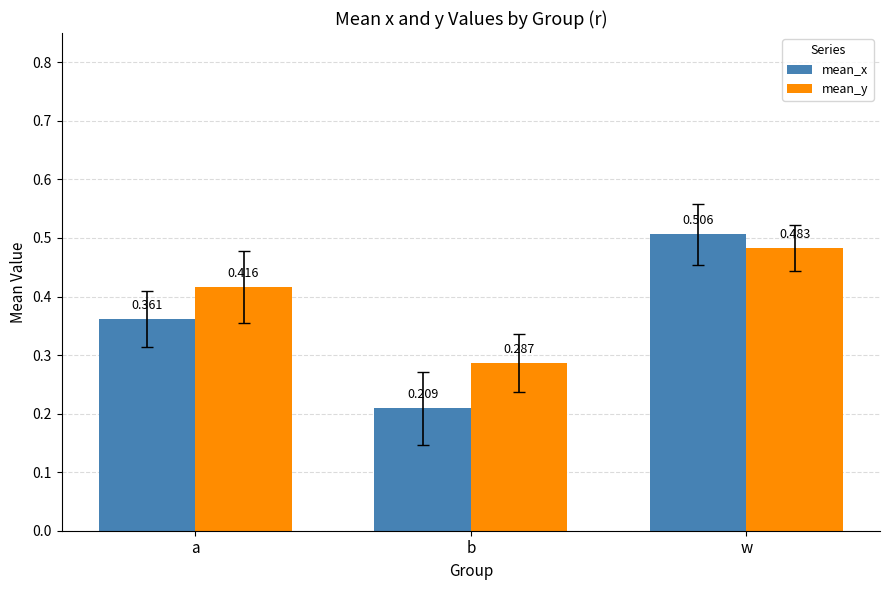

The mean_y series shows 0.2 at w. True or false?

False